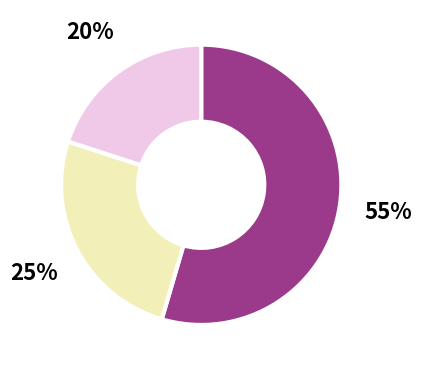

To the nearest percent, what is the difference between the largest and smallest slice percentages?

35%